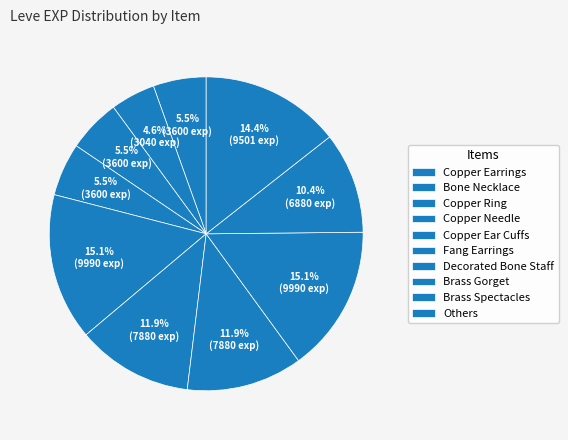

How many segments does this pie chart have?

10